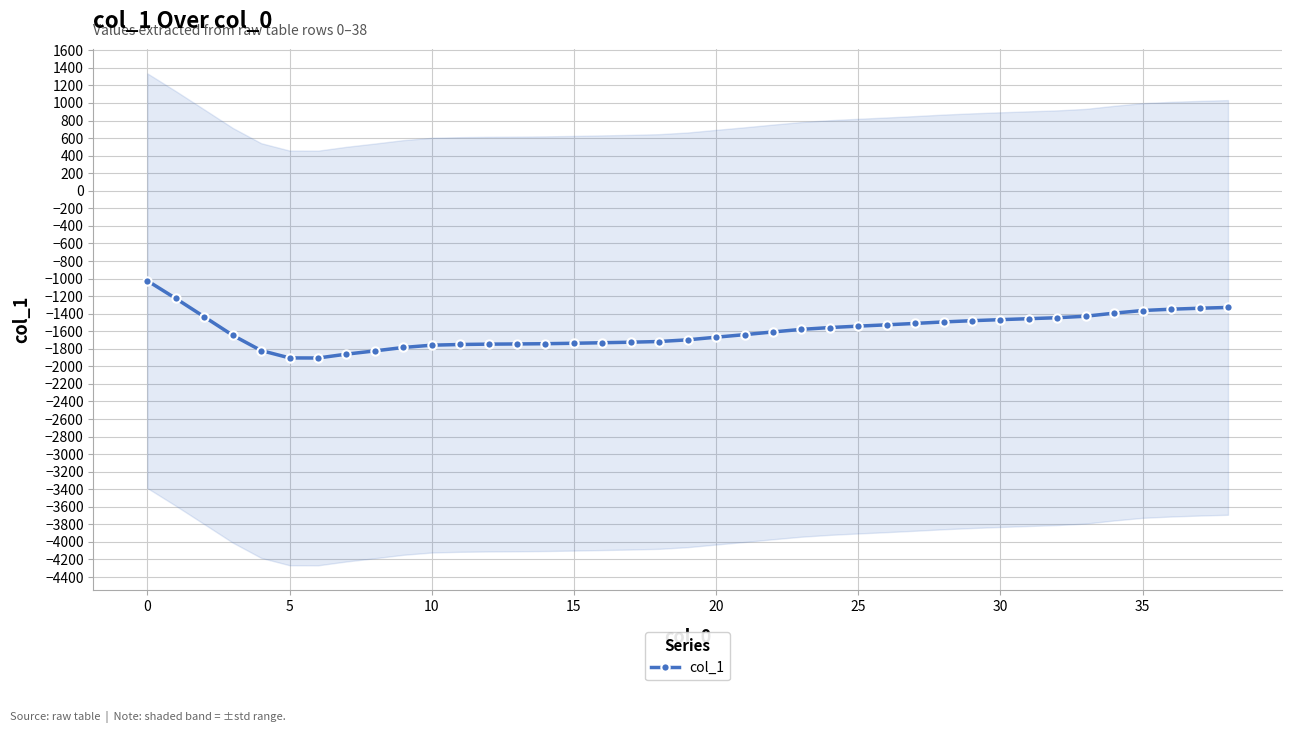

What is the highest value of the col_1 series?

-1025